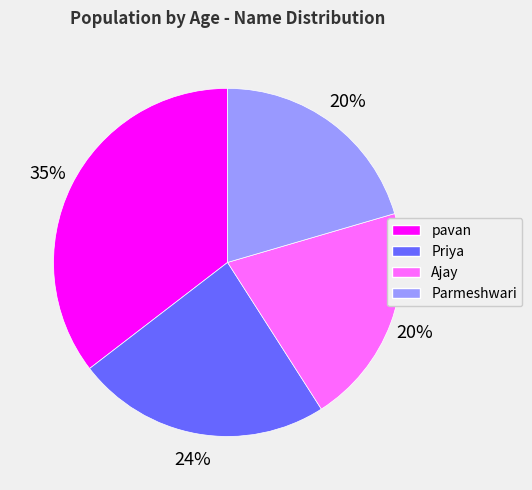

Is it true that pavan is 35% of the pie?

True